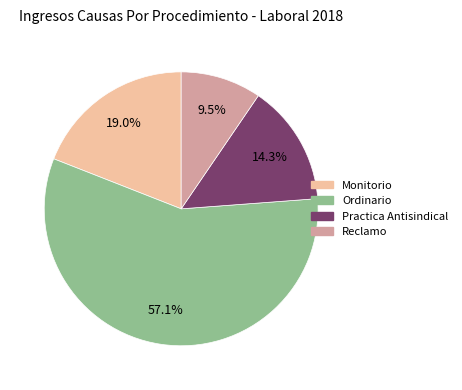

Which category accounts for the majority?

Ordinario